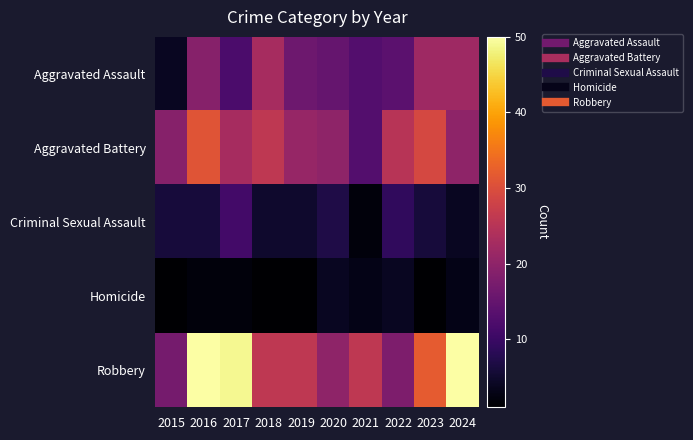

Which series has the largest total across all categories?

Robbery